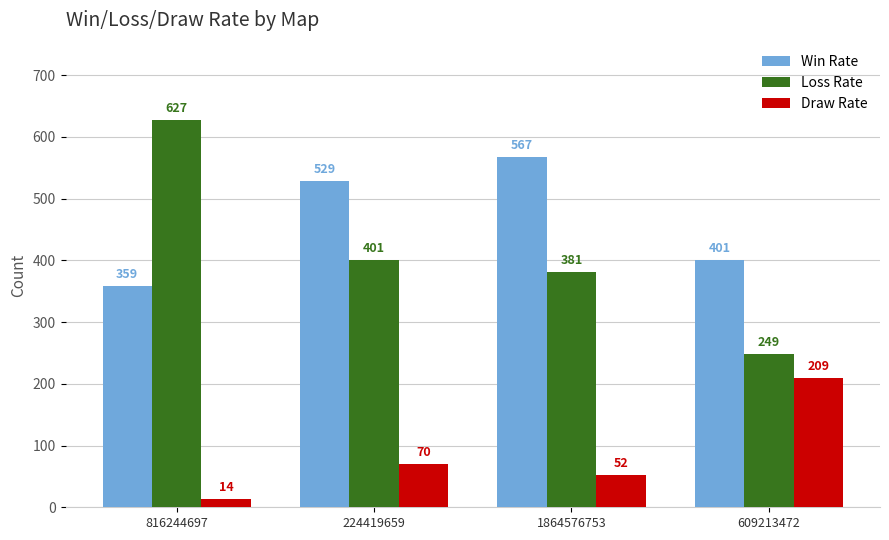

List the series in order of their peak value, lowest first.

Draw Rate, Win Rate, Loss Rate